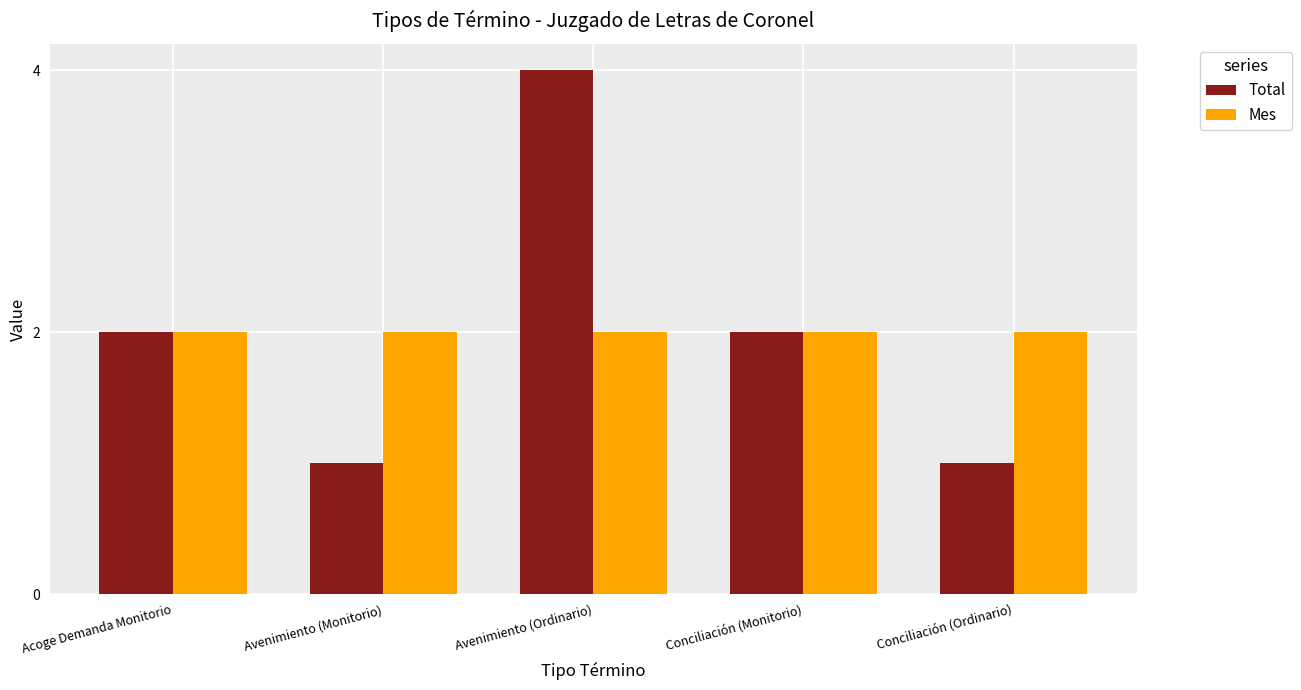

What is the highest value of the Total series?

4